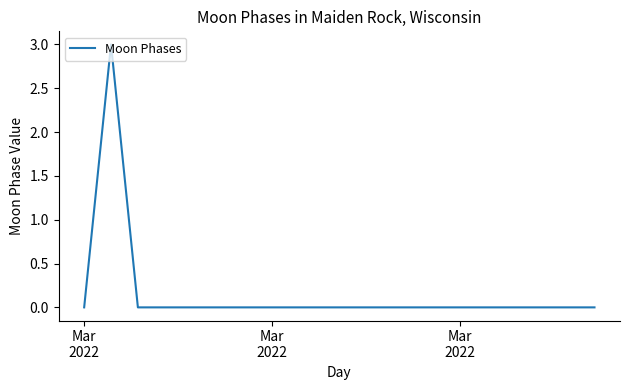

What is the difference between the maximum and minimum values?

3